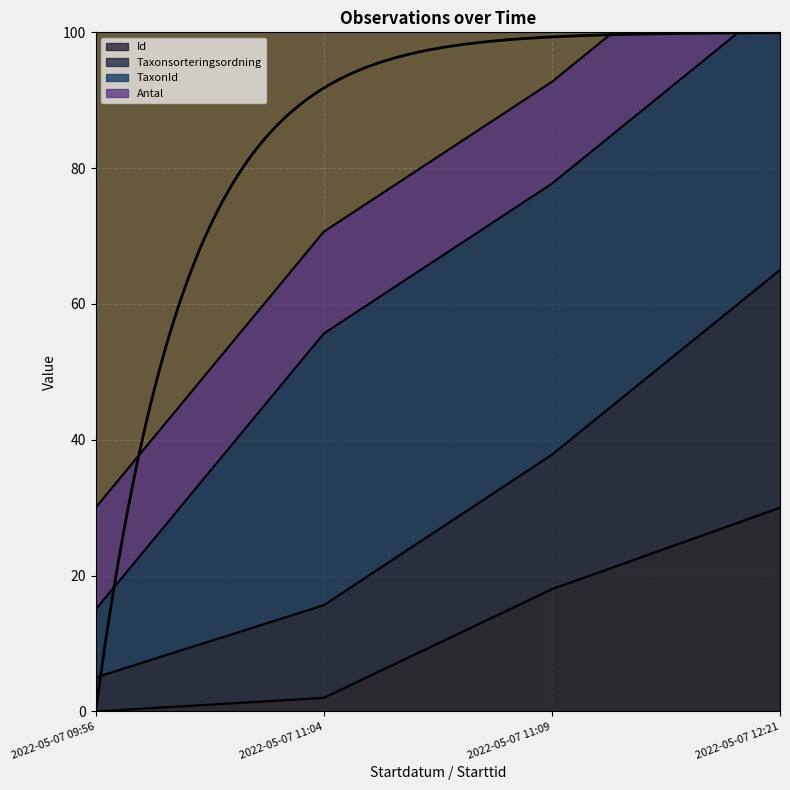

What is the difference between the maximum and second lowest values in the Id series?

28.0